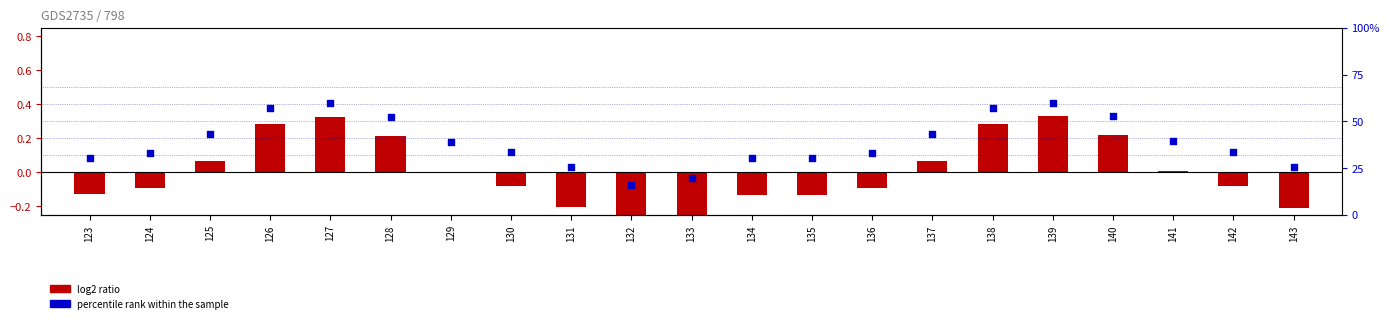

Which series has the largest total across all categories?

percentile rank within the sample